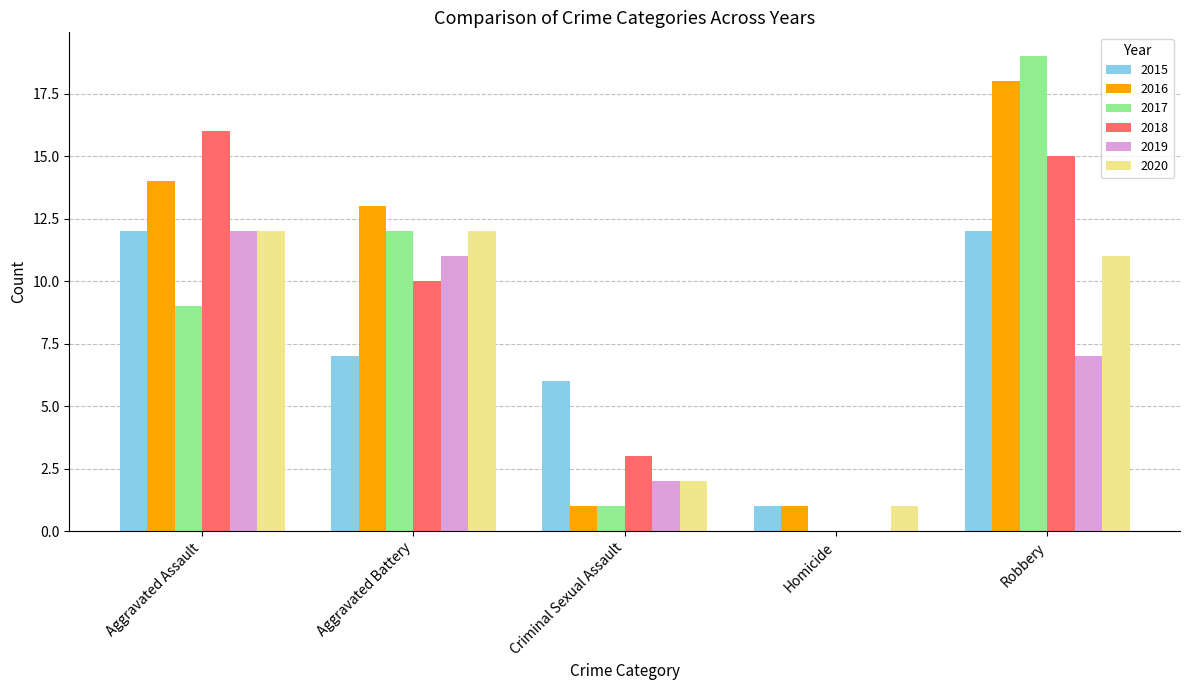

Reading left to right, what are all the values shown in this chart?

2015: Aggravated Assault=12	Aggravated Battery=7	Criminal Sexual Assault=6	Homicide=1	Robbery=12
2016: Aggravated Assault=14	Aggravated Battery=13	Criminal Sexual Assault=1	Homicide=1	Robbery=18
2017: Aggravated Assault=9	Aggravated Battery=12	Criminal Sexual Assault=1	Homicide=0	Robbery=19
2018: Aggravated Assault=16	Aggravated Battery=10	Criminal Sexual Assault=3	Homicide=0	Robbery=15
2019: Aggravated Assault=12	Aggravated Battery=11	Criminal Sexual Assault=2	Homicide=0	Robbery=7
2020: Aggravated Assault=12	Aggravated Battery=12	Criminal Sexual Assault=2	Homicide=1	Robbery=11